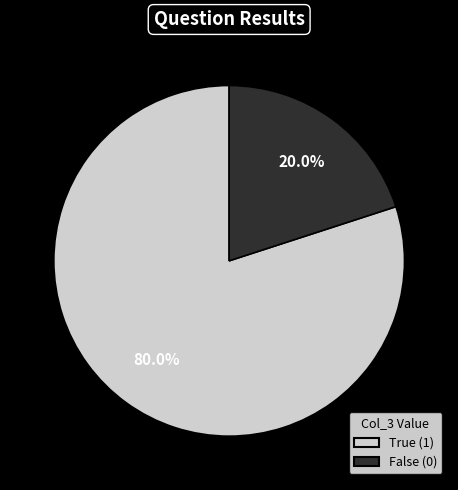

Between False (0) and True (1), which is larger?

True (1)